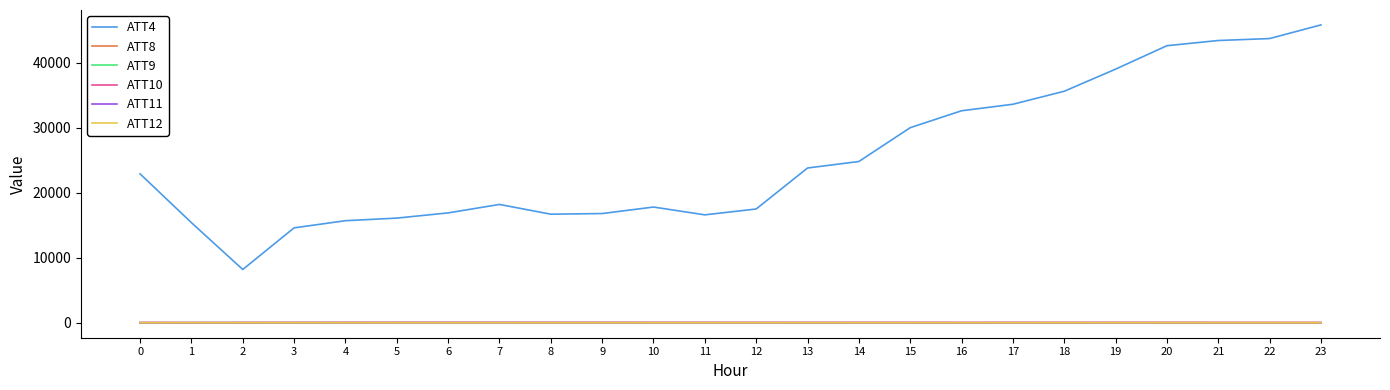

What is the maximum value shown in the chart?

45800.0